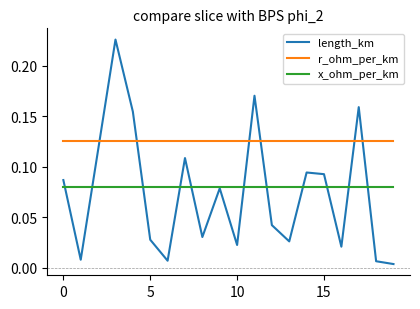

Which series has the widest spread of values?

length_km